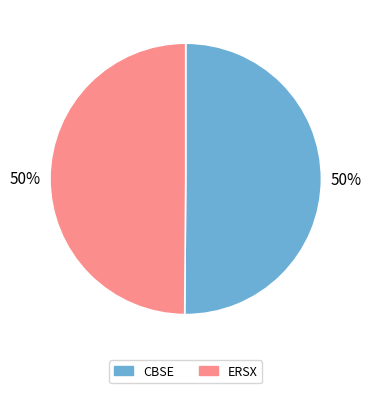

Is it true that ERSX is 44% of the pie?

False